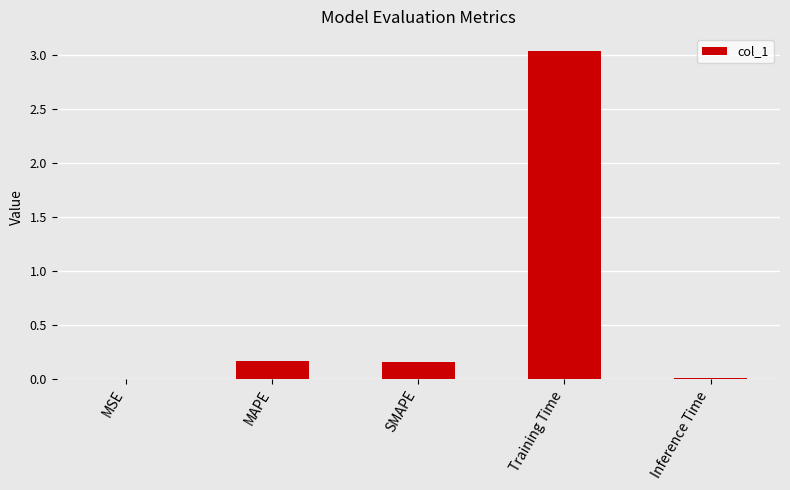

At which category does the chart reach its peak across all series?

Training Time